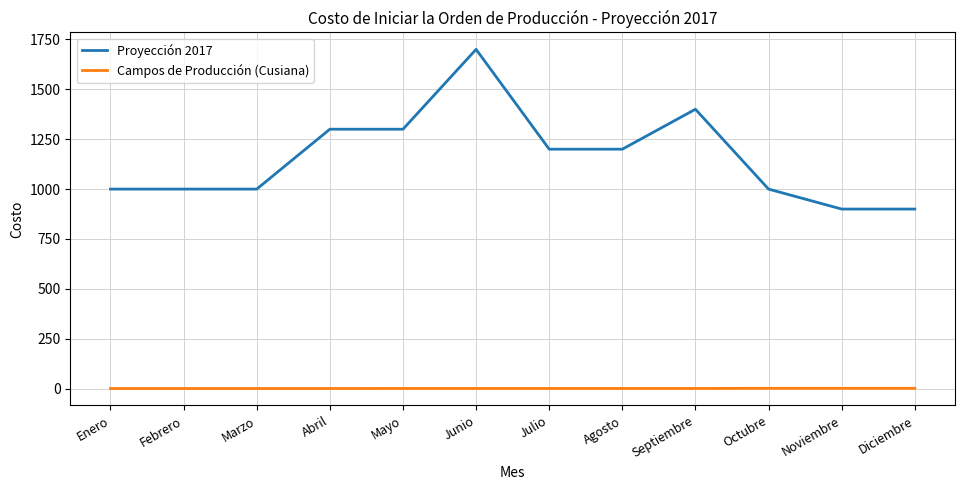

How many lines are shown in the chart?

2